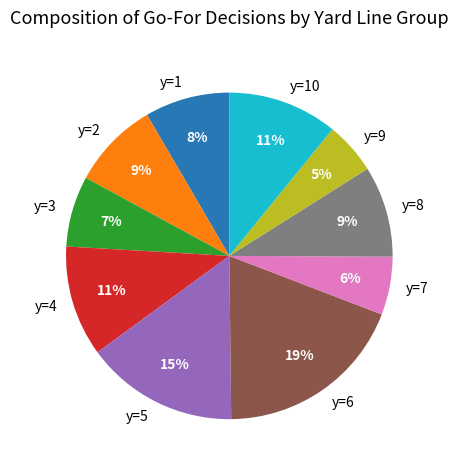

Which has a higher value, y=5 or y=1?

y=5